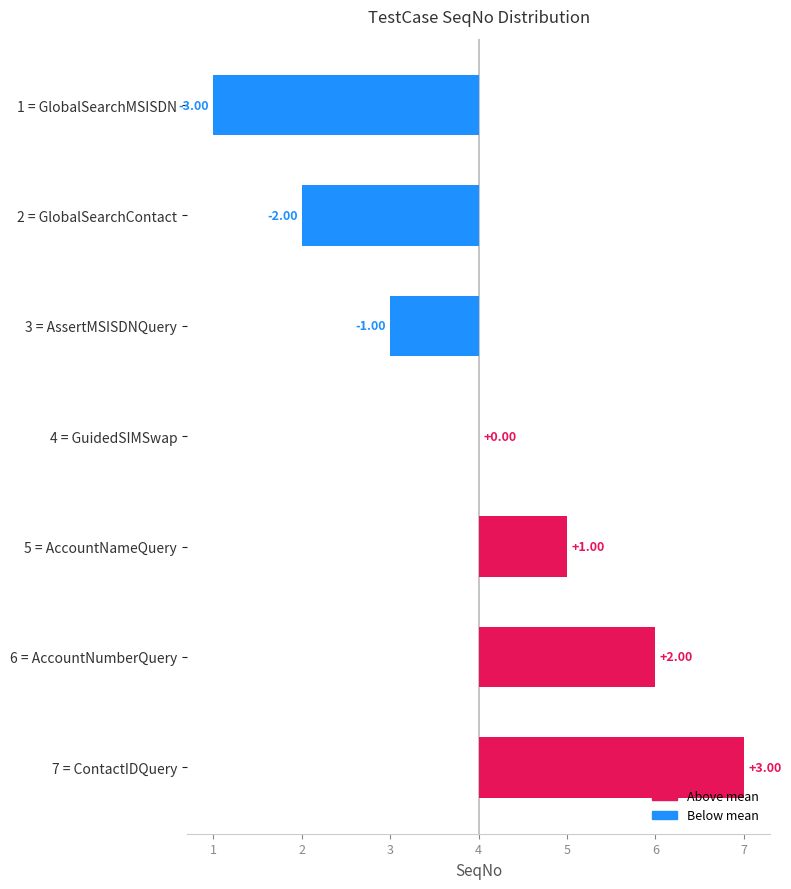

What is the difference between the values at 6 = AccountNumberQuery and 5 = AccountNameQuery?

1